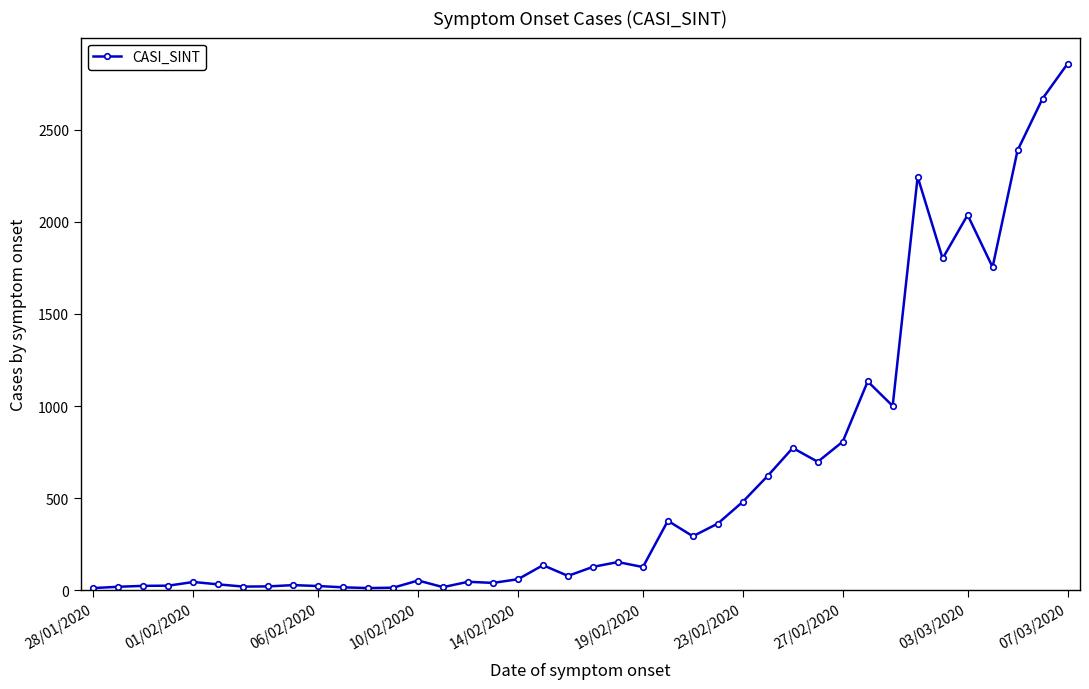

What is the maximum value shown in the chart?

2857